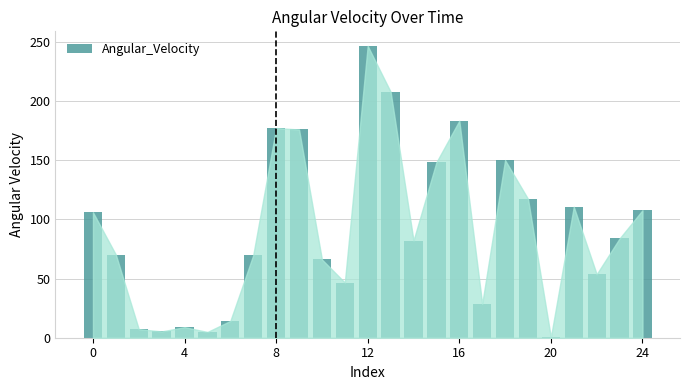

What is the maximum value shown in the chart?

246.8